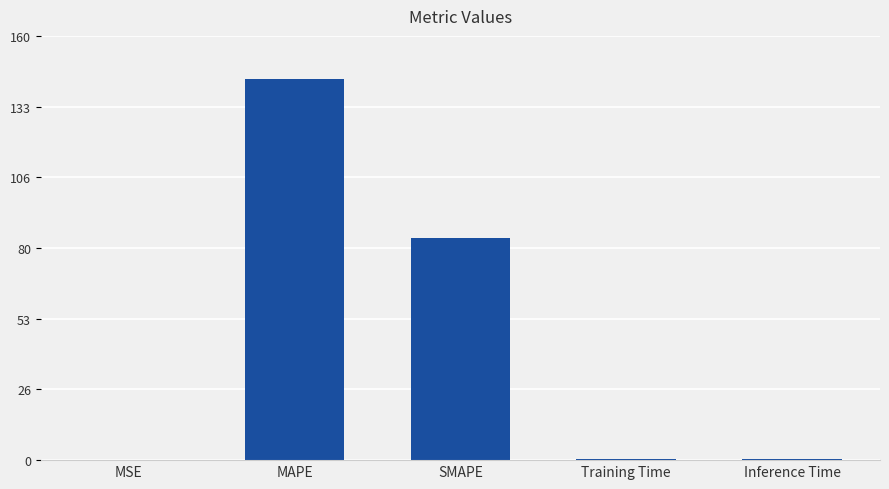

At which label is the value closest to 71?

SMAPE